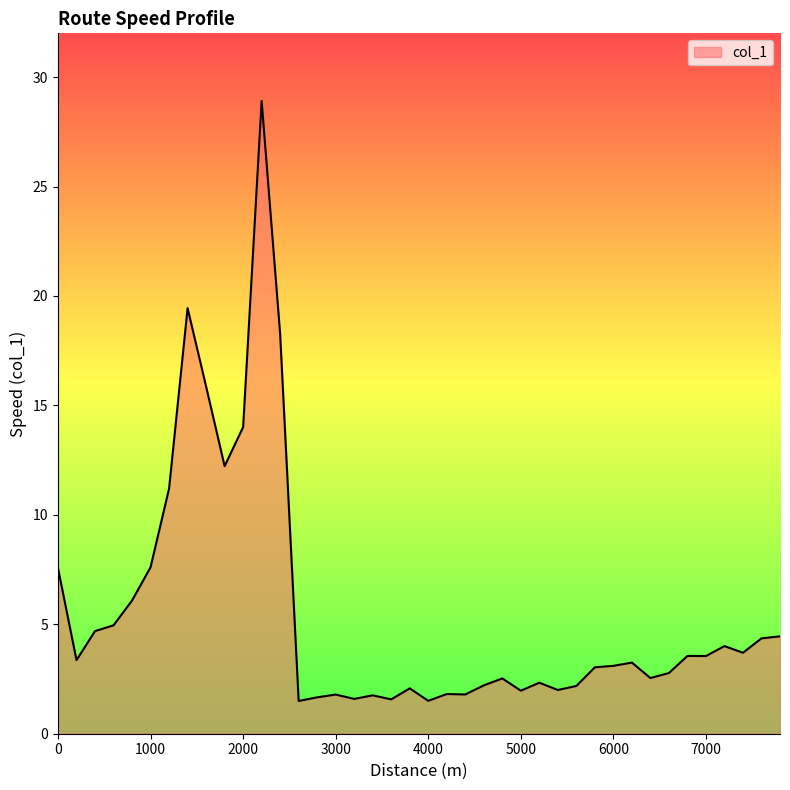

What is the difference between the maximum and minimum values?

27.4